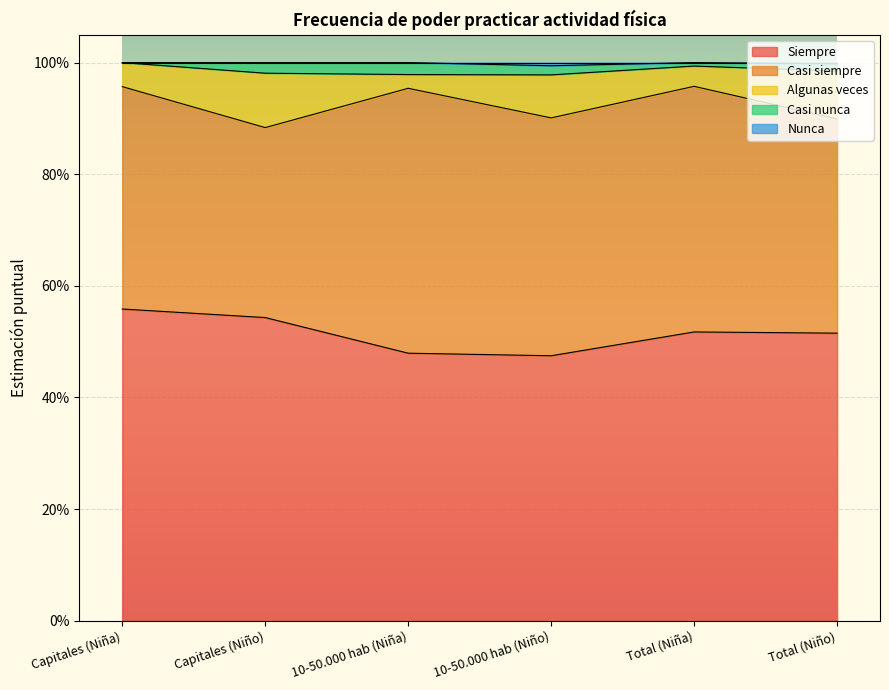

True or false: Siempre and Algunas veces intersect in this chart.

False